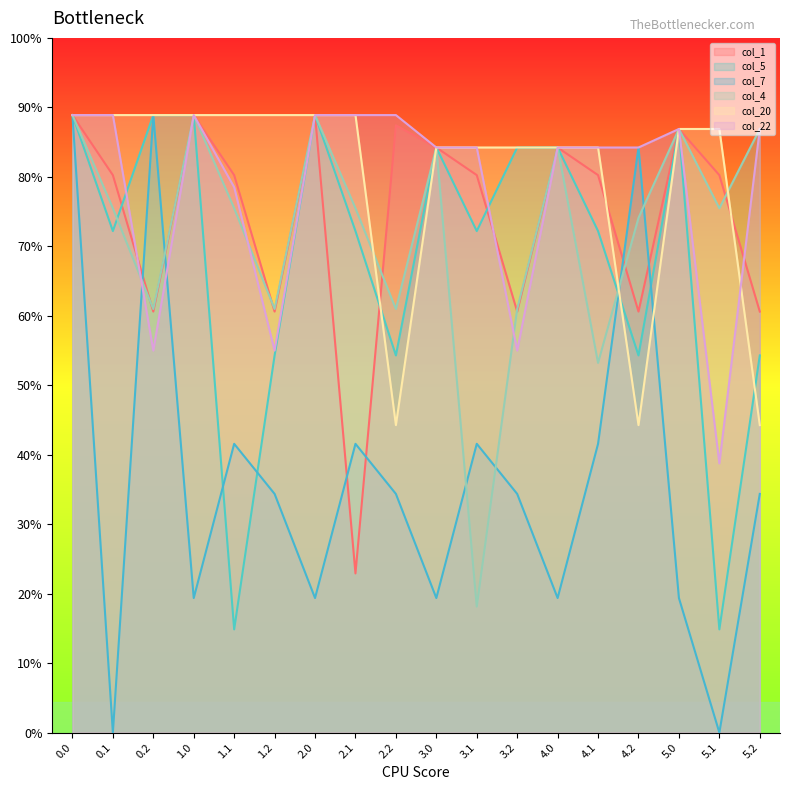

What position from the left is 3.1?

11